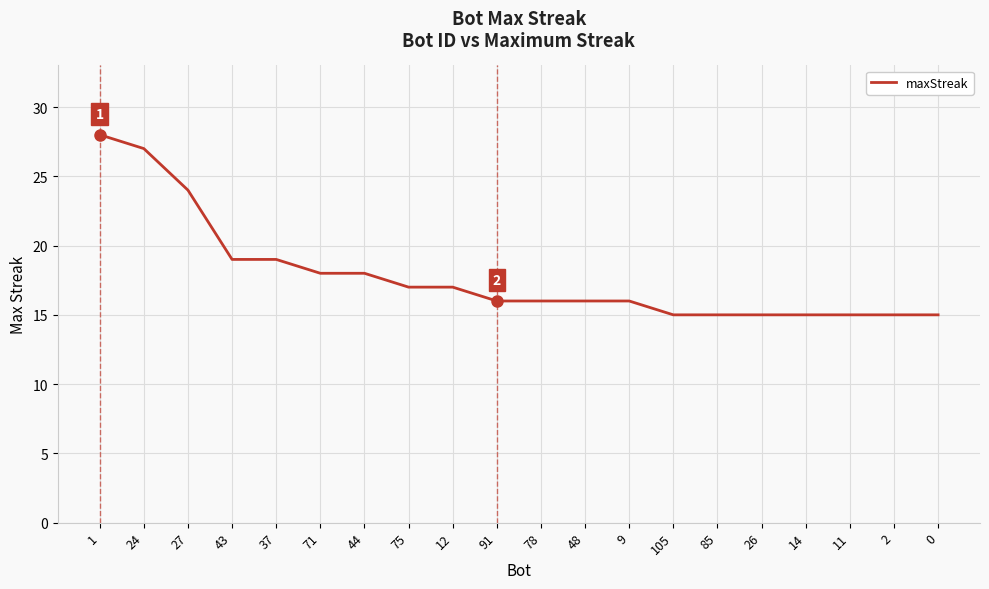

Does the chart have visible grid lines?

Yes